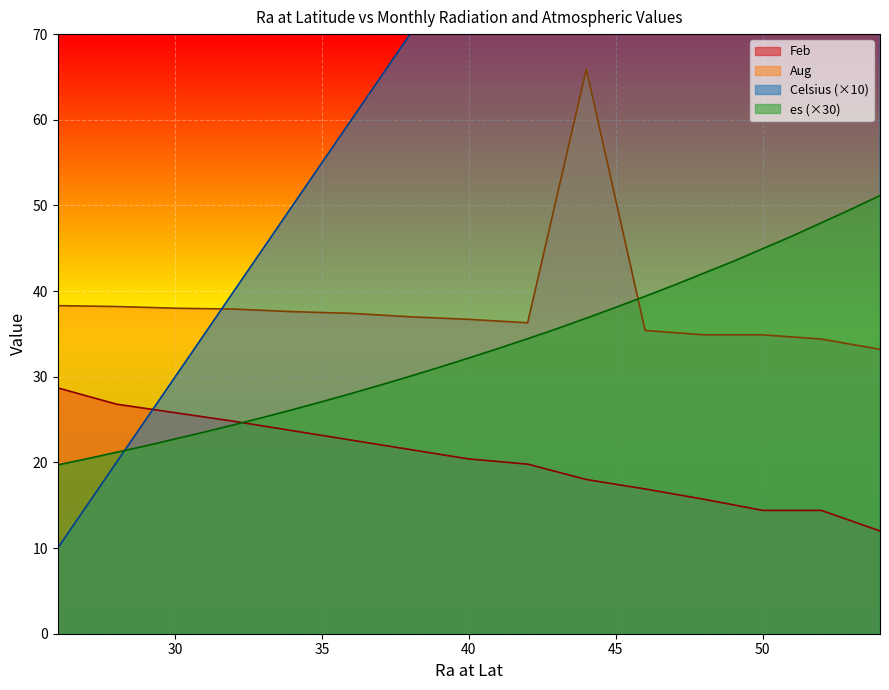

Between which two adjacent categories do es and Aug first intersect?

45 and 46